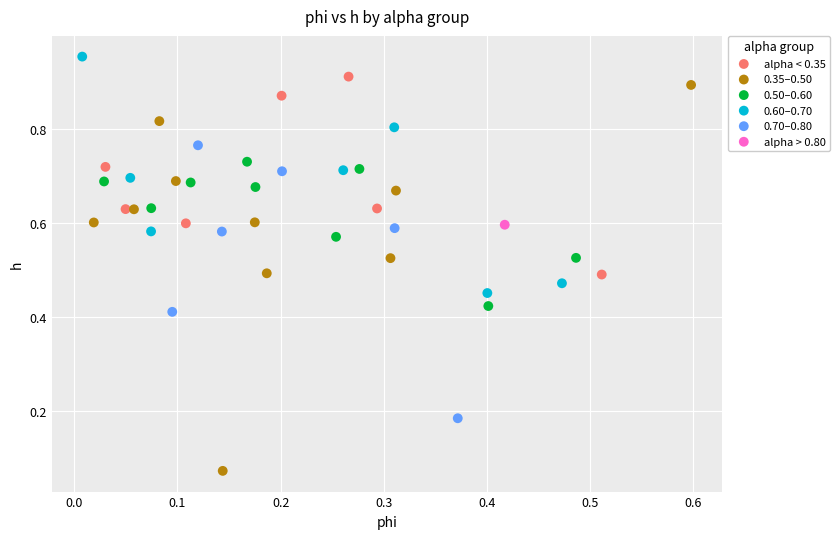

What are all the series names shown in the legend?

alpha < 0.35, 0.35–0.50, 0.50–0.60, 0.60–0.70, 0.70–0.80, alpha > 0.80